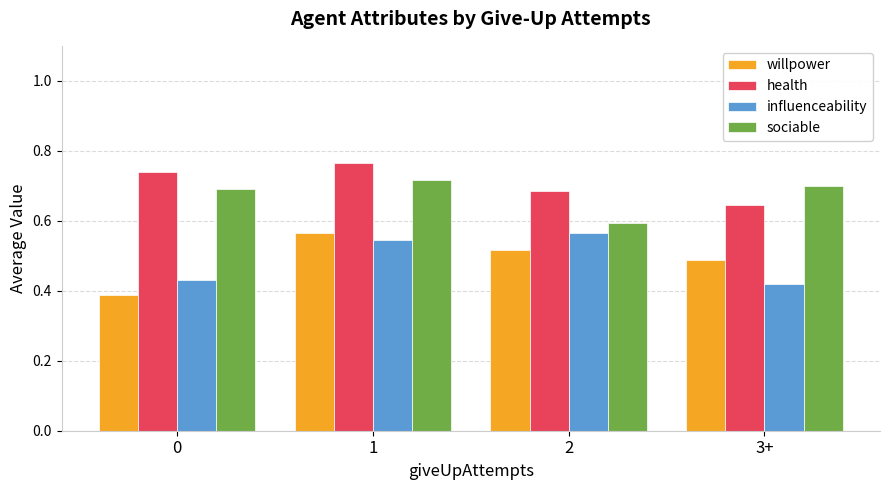

At how many categories does at least one series exceed 0?

4